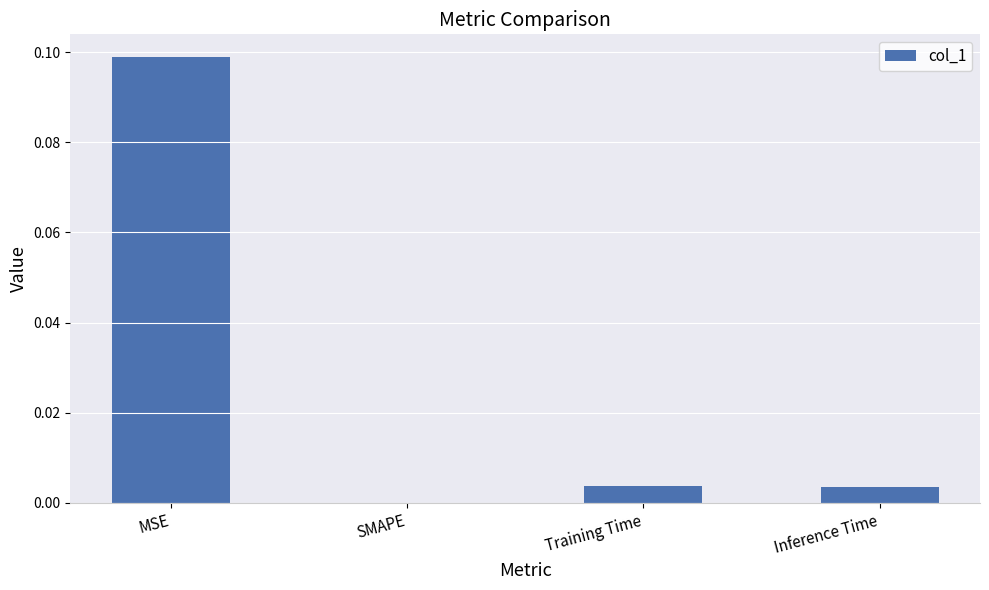

Which label corresponds to the largest value in the chart?

MSE